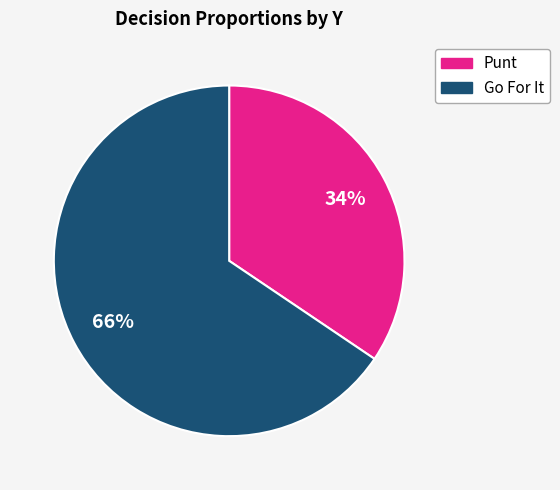

To the nearest percent, what is the average slice percentage?

50%